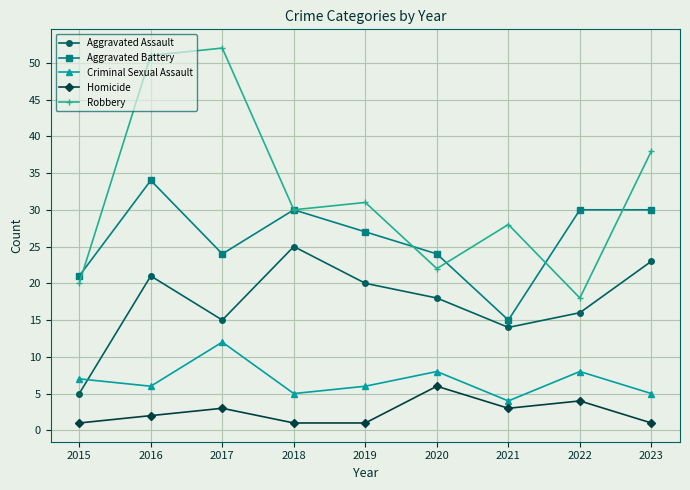

What is the difference between the highest and lowest values at 2017?

49